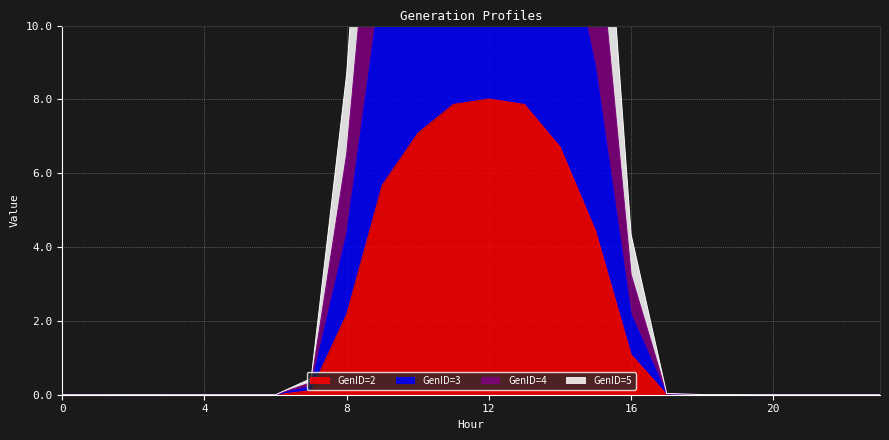

How many values in the GenID=2 series exceed 0?

14